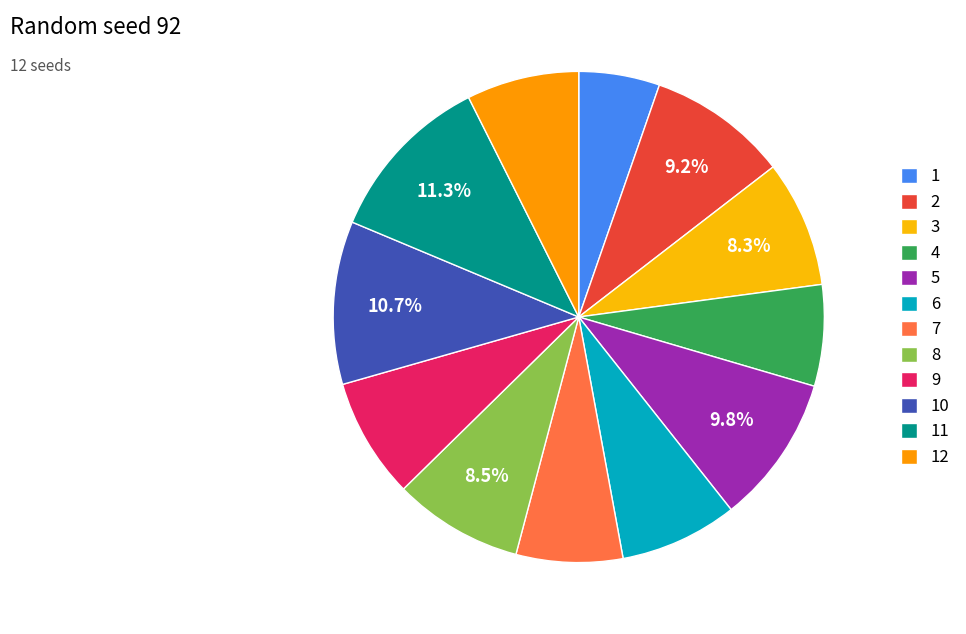

Does 3 represent more than half of the total?

No